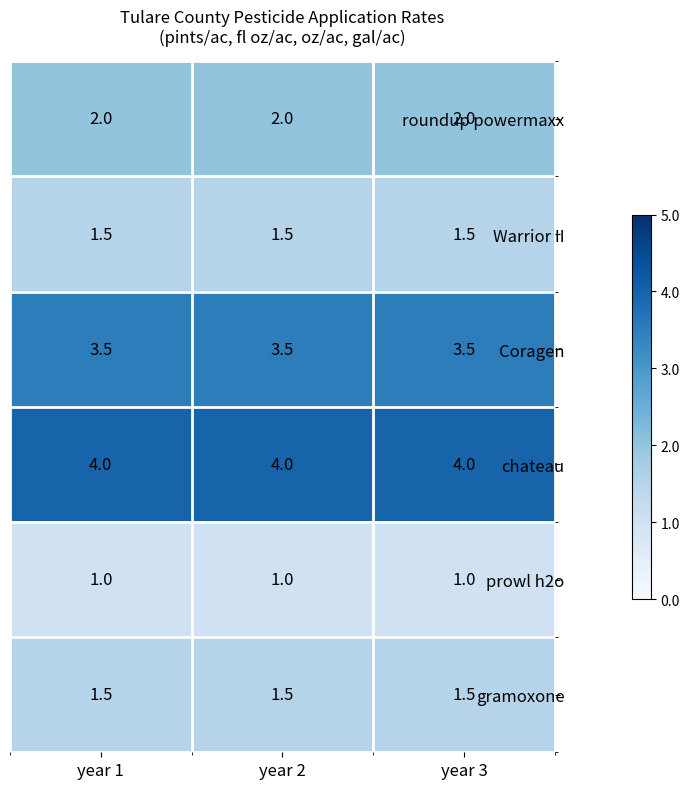

What is the lowest value of the Coragen series?

3.5